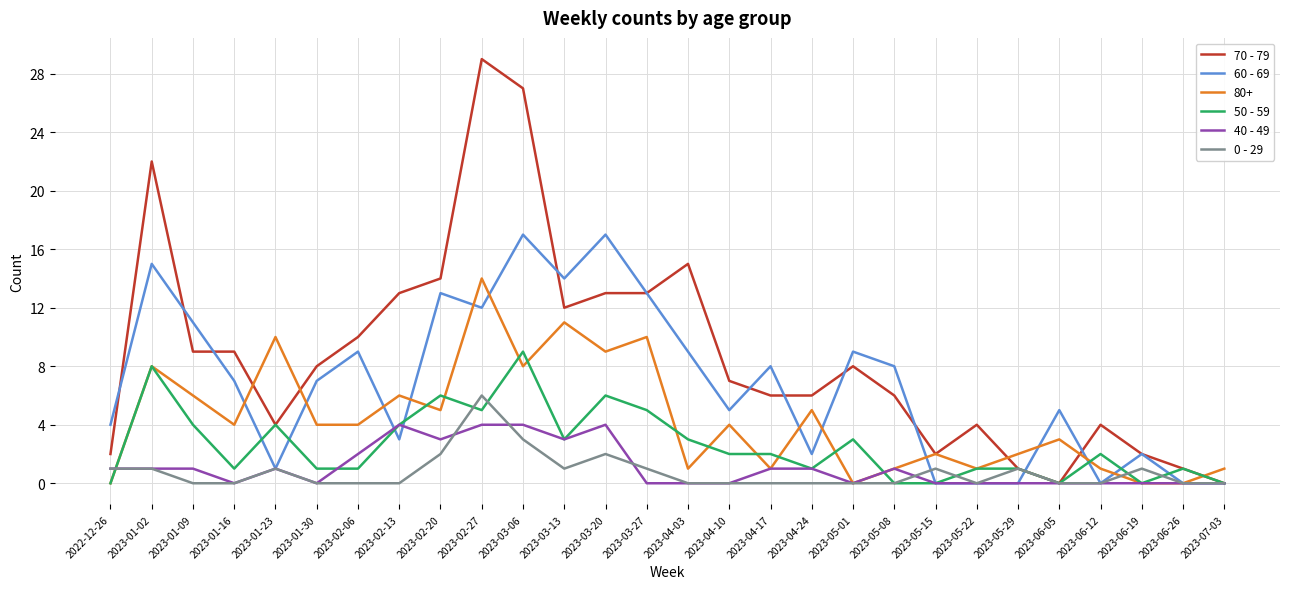

What is the difference between the 60 - 69 values at 2023-01-09 and 2023-03-13?

3